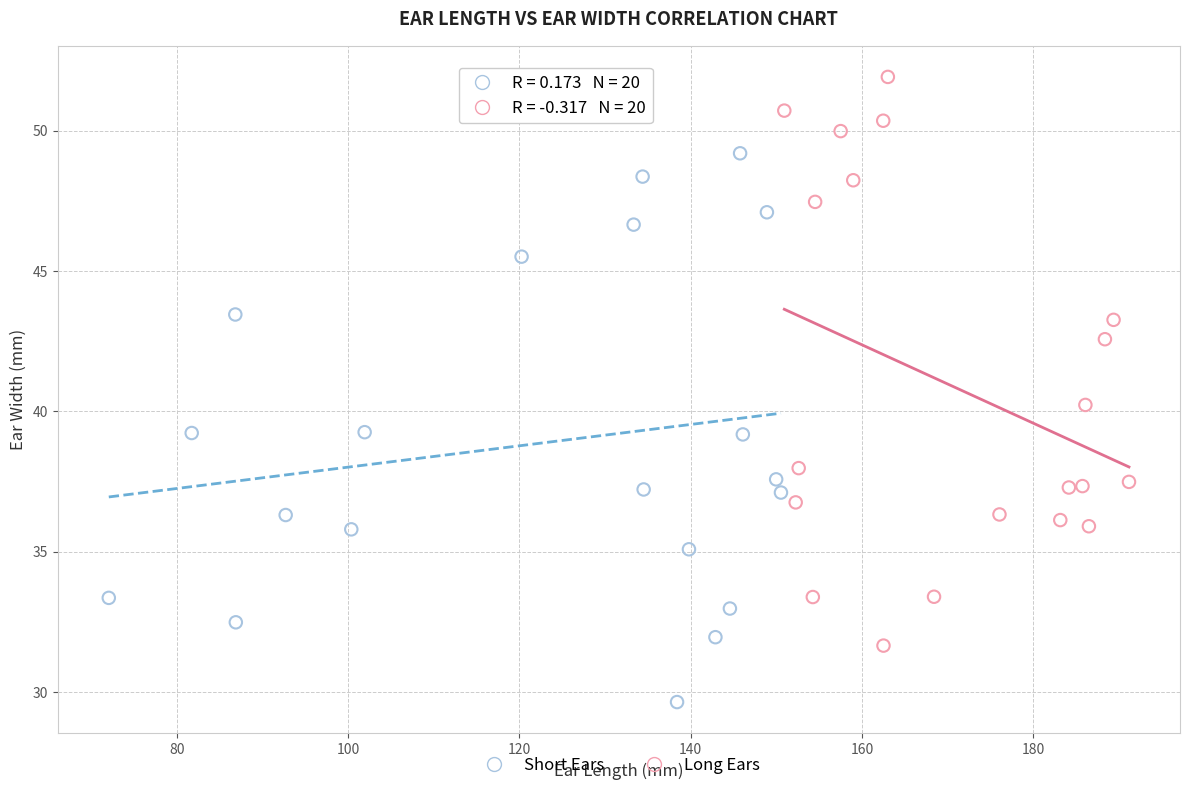

Which series reaches the minimum Y coordinate?

Short Ears